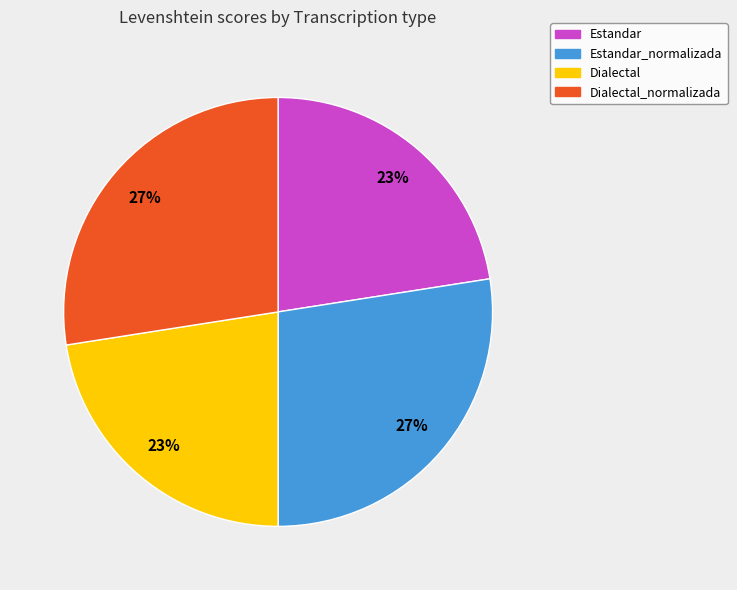

Does any single category account for the majority?

No